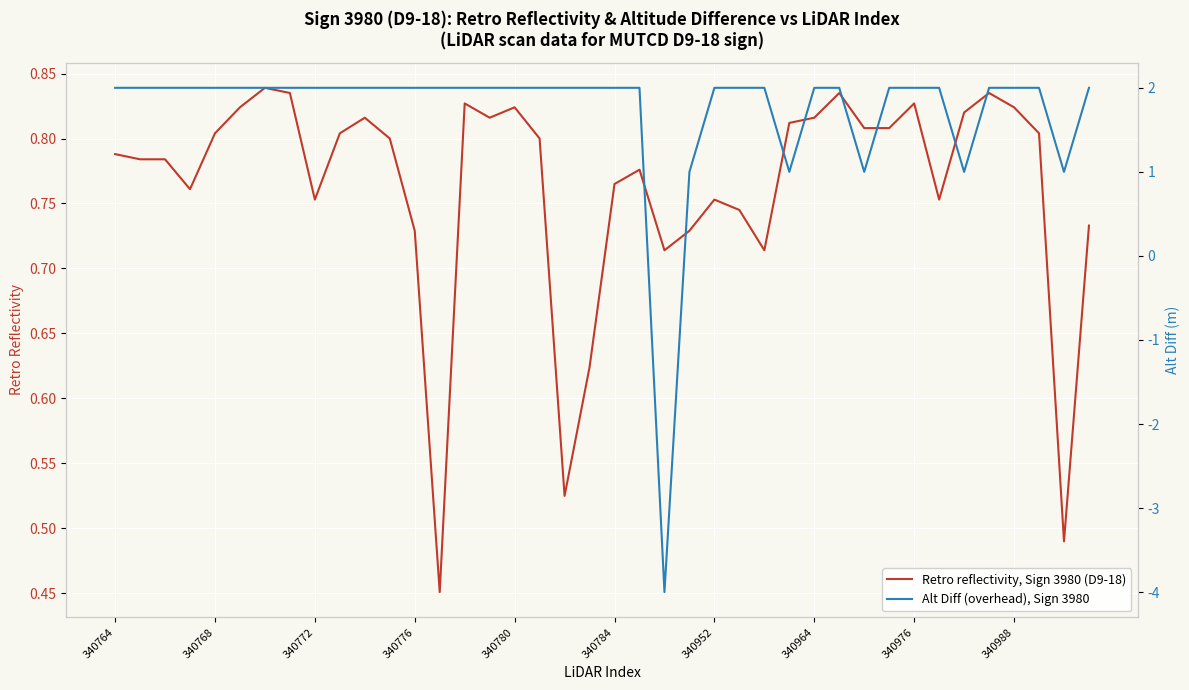

Is the value of Alt Diff (overhead), Sign 3980 at 340768 greater than the value of Retro reflectivity, Sign 3980 (D9-18) at 29?

Yes